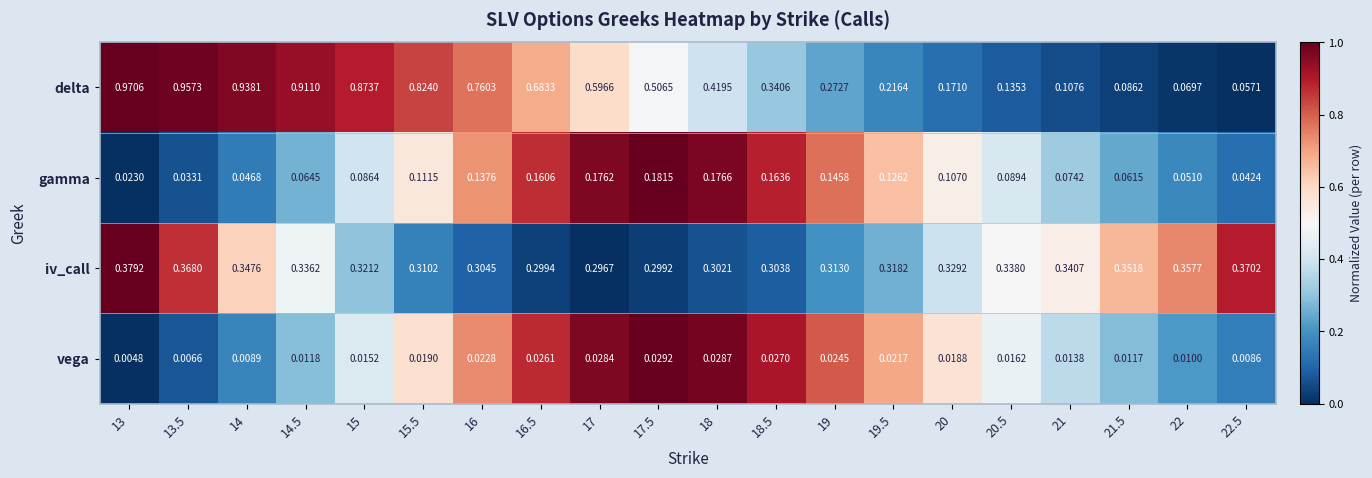

Is the value of vega at 20 greater than the value of gamma at 20.5?

No